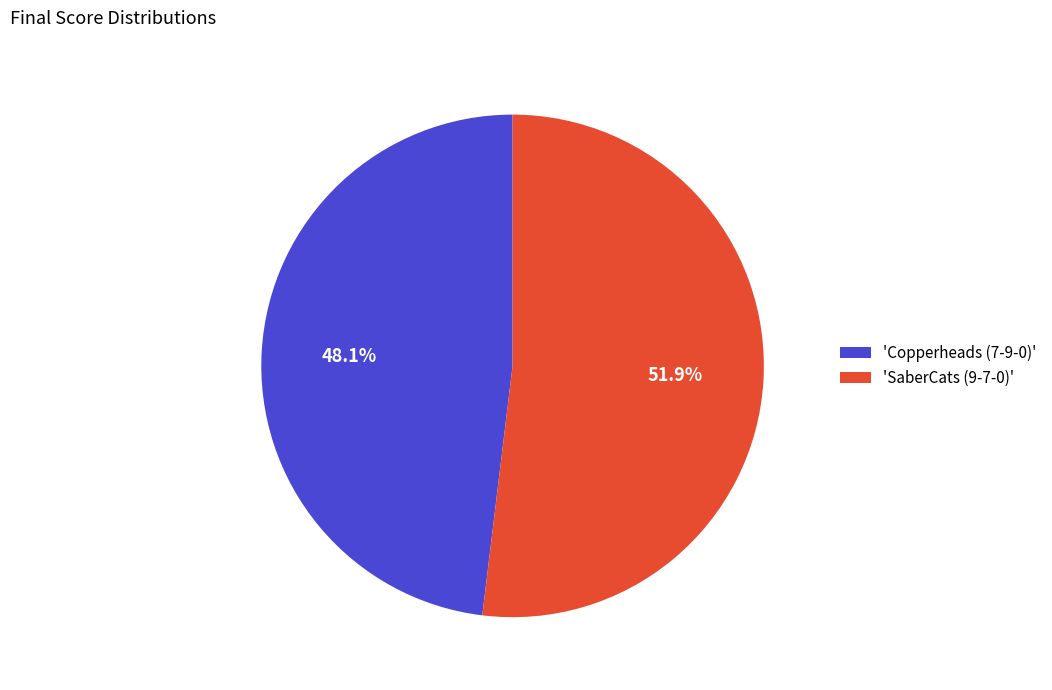

What percentage do 'Copperheads (7-9-0)' and 'SaberCats (9-7-0)' together represent?

100.0%